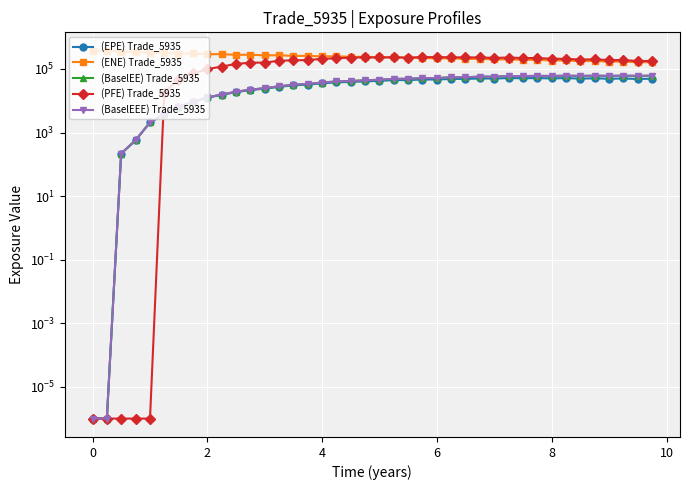

What is the value of the (ENE) Trade_5935 point at the 14th from the left?

270327.0